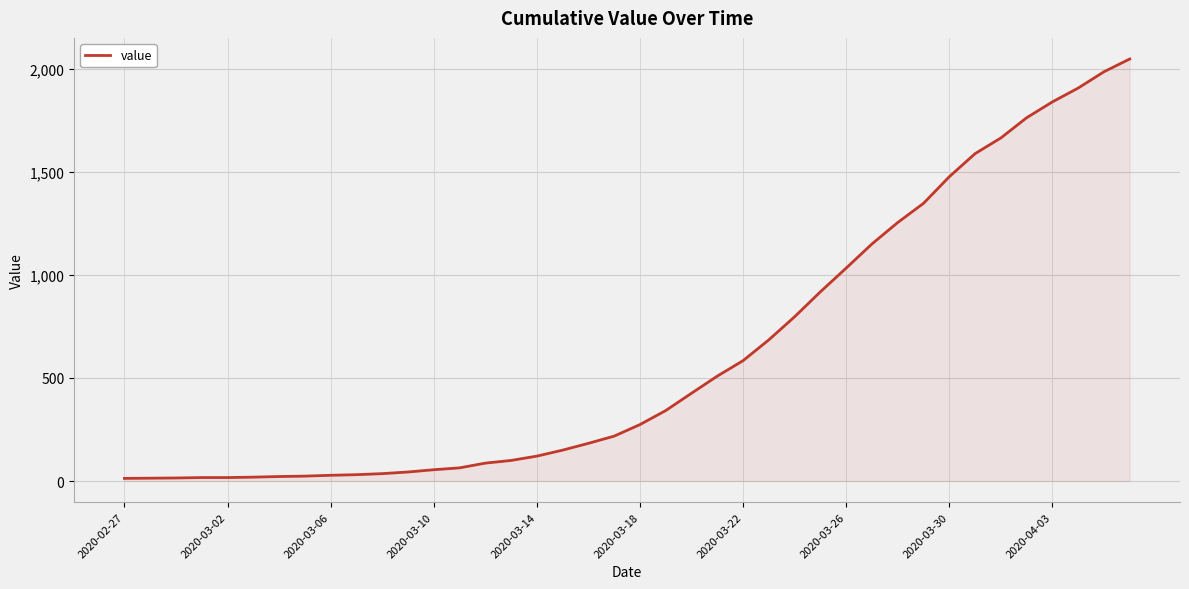

Does the chart display data point markers on the line(s)?

No